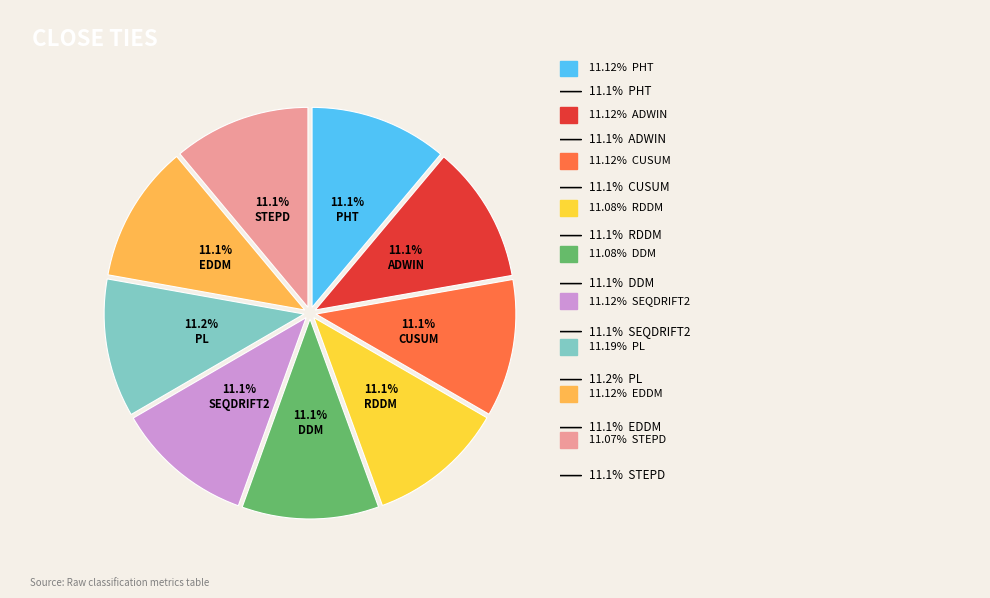

Is there any slice that represents more than half of the pie?

No